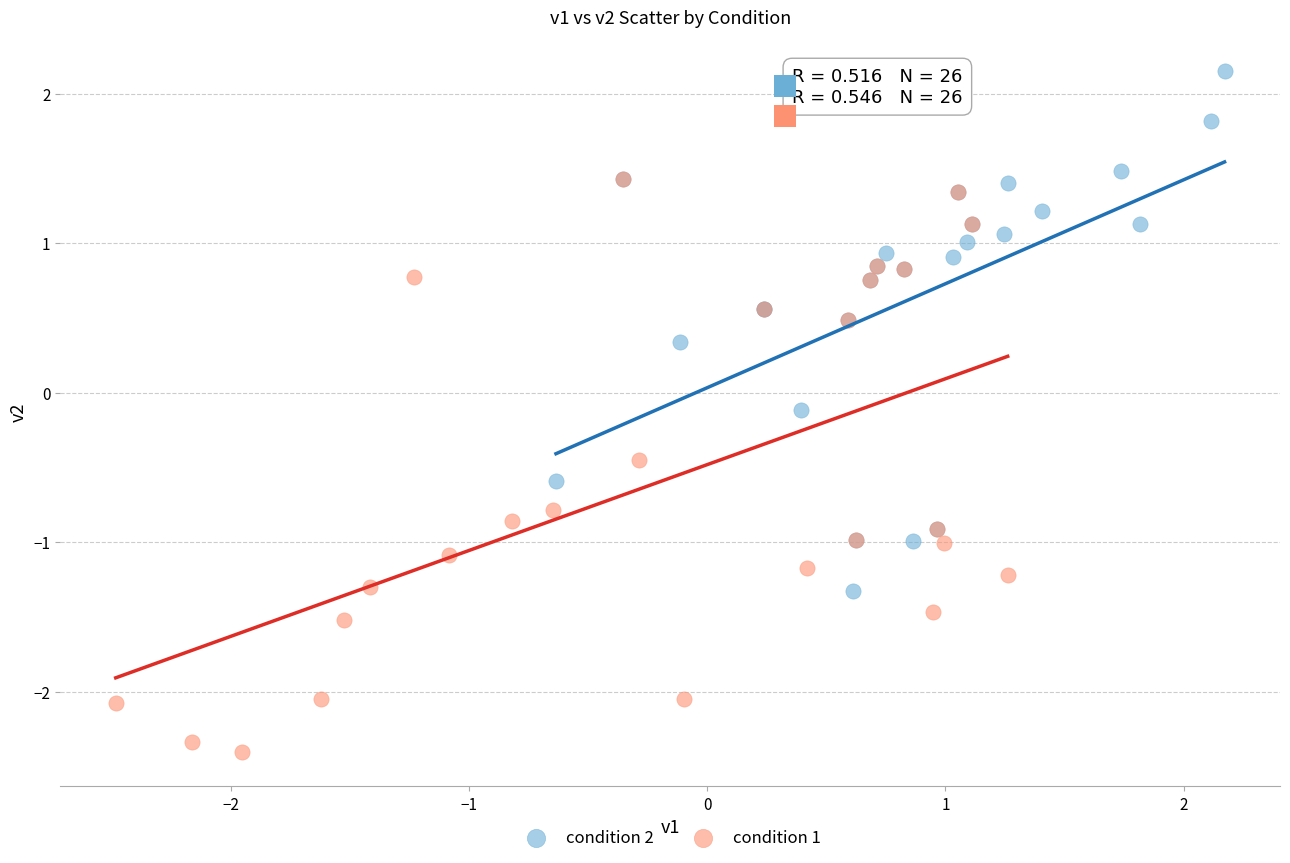

Which series has the widest spread of Y values?

condition 1